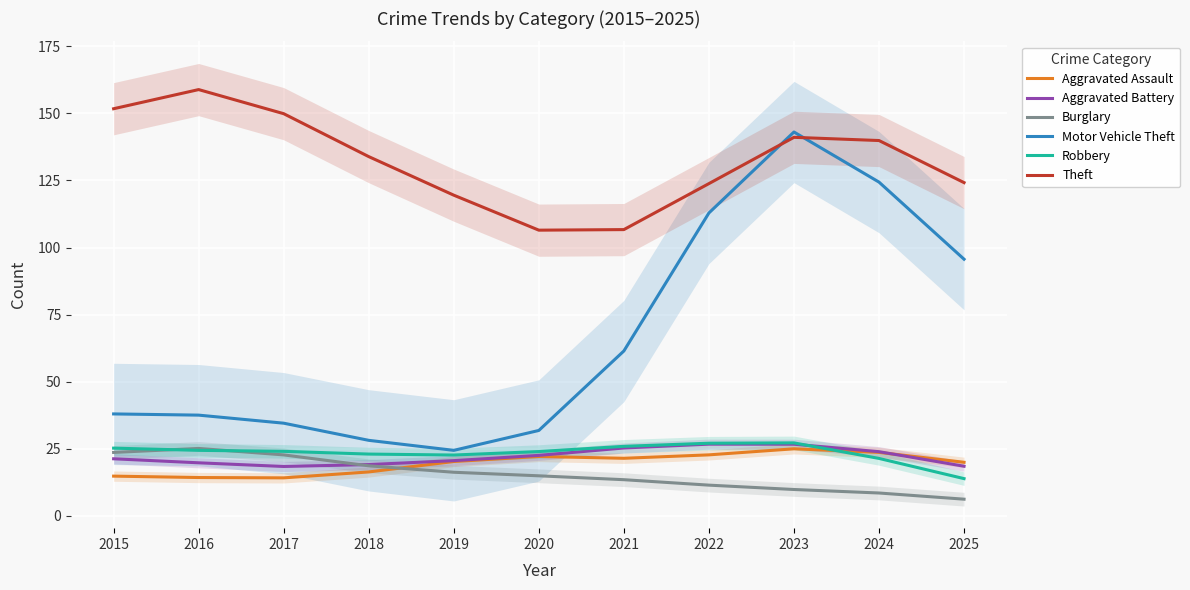

List the series in order of their peak value, lowest first.

Aggravated Assault, Burglary, Aggravated Battery, Robbery, Motor Vehicle Theft, Theft